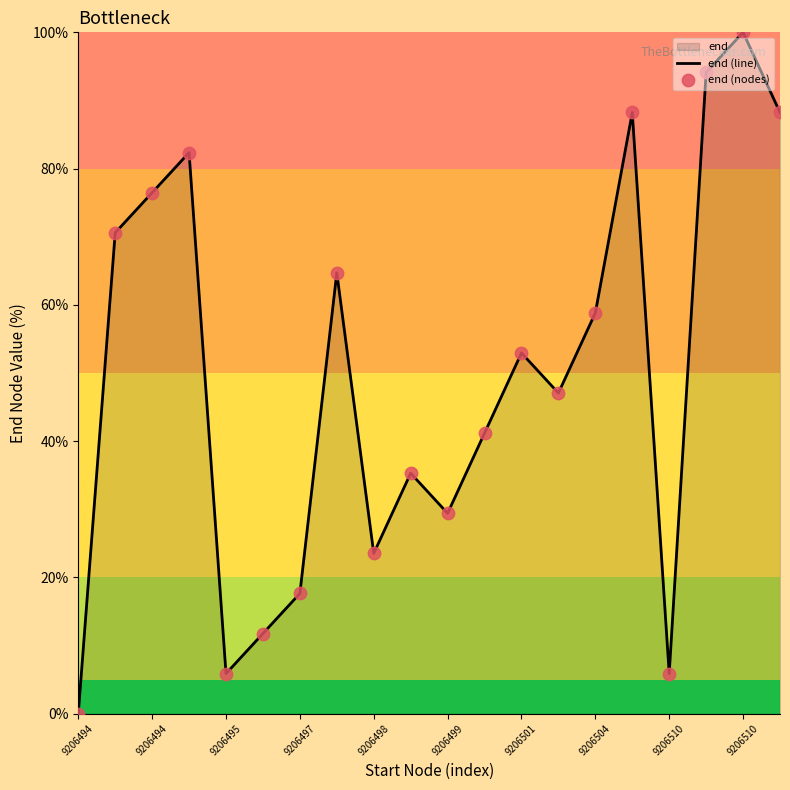

Which series reaches the minimum Y coordinate?

end (line)